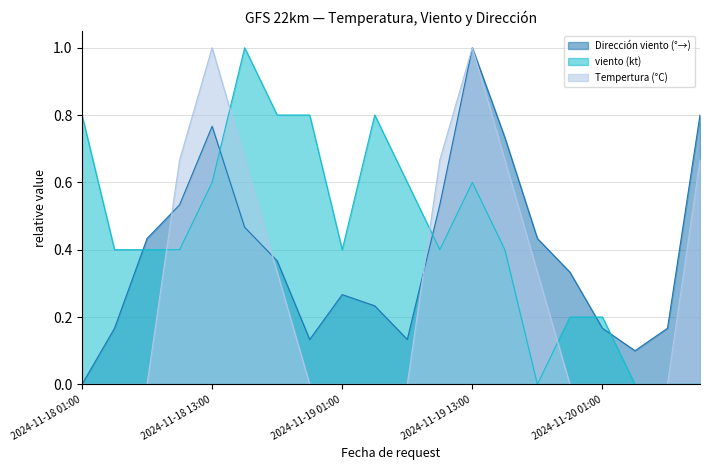

How many lines are shown in the chart?

3